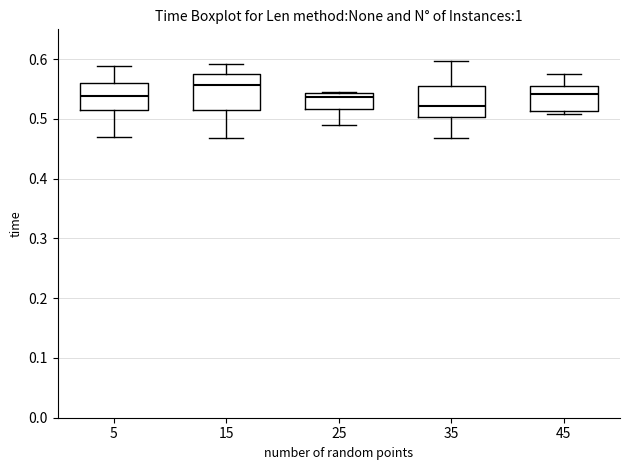

Where does the median line of the box at x = 15 sit on the y-axis? The values are not printed on the chart, so give them approximately, as read against the axis.

0.56